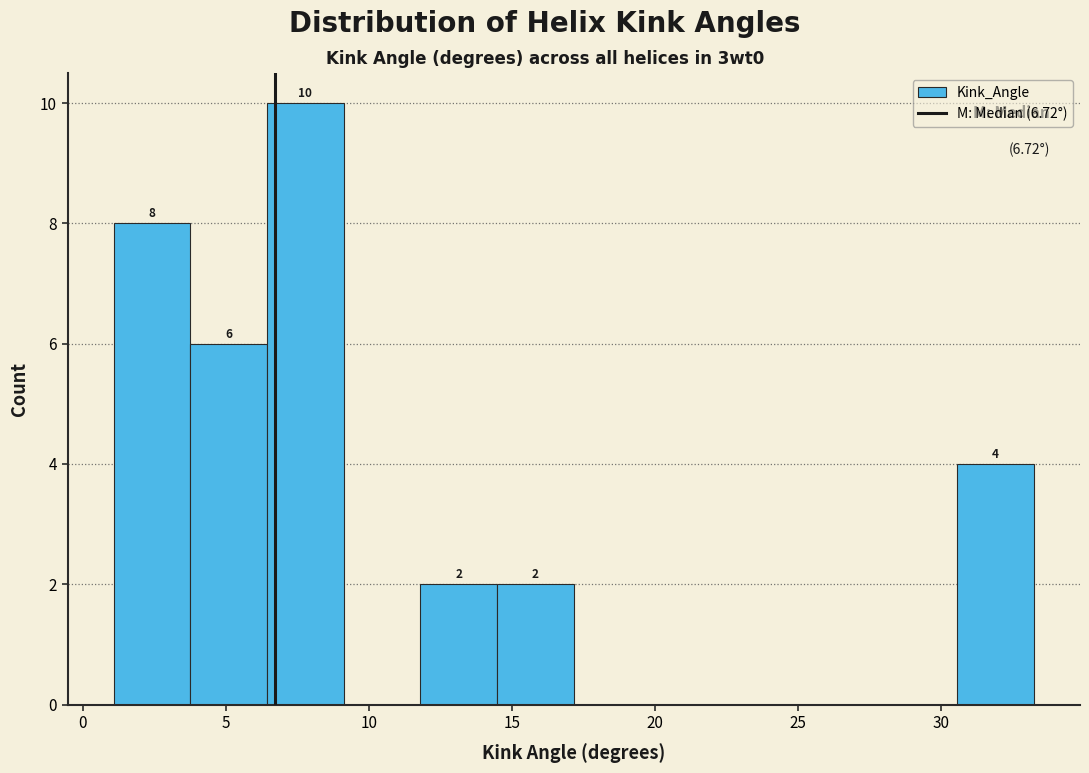

Which range on the x-axis has the tallest bar?

6.5 to 9.0